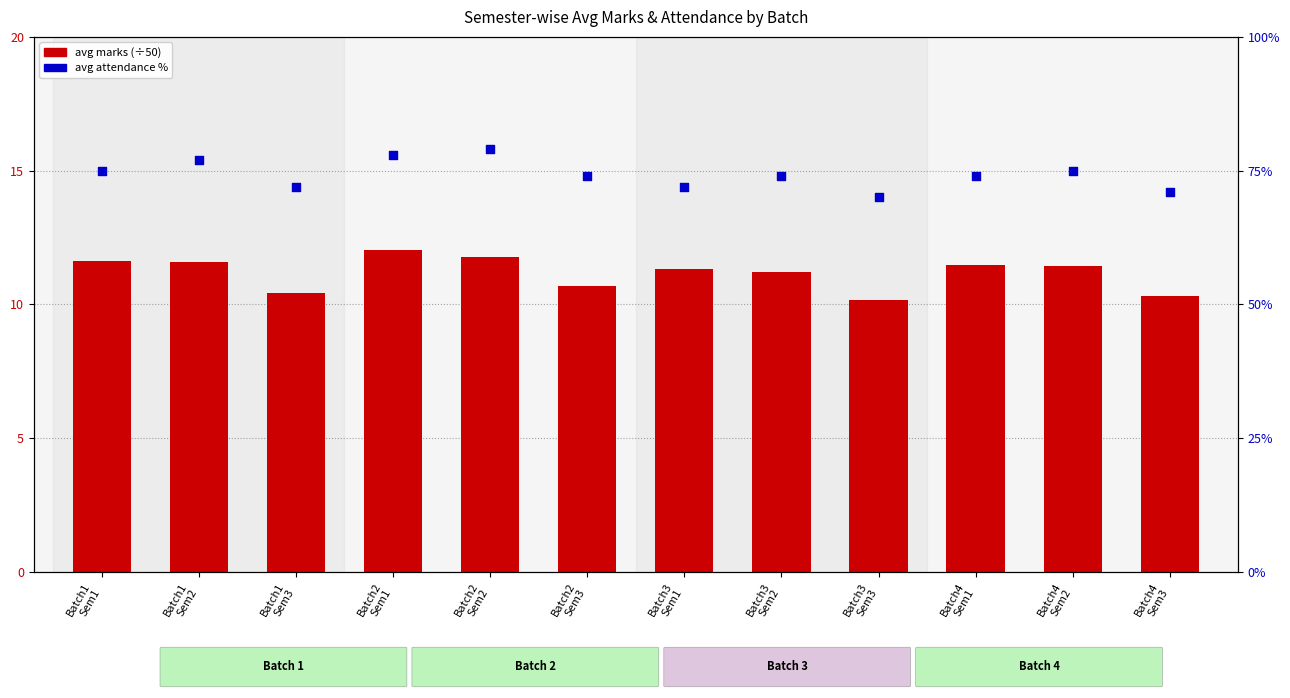

What is the total value across all series at Batch2
Sem3?

84.7